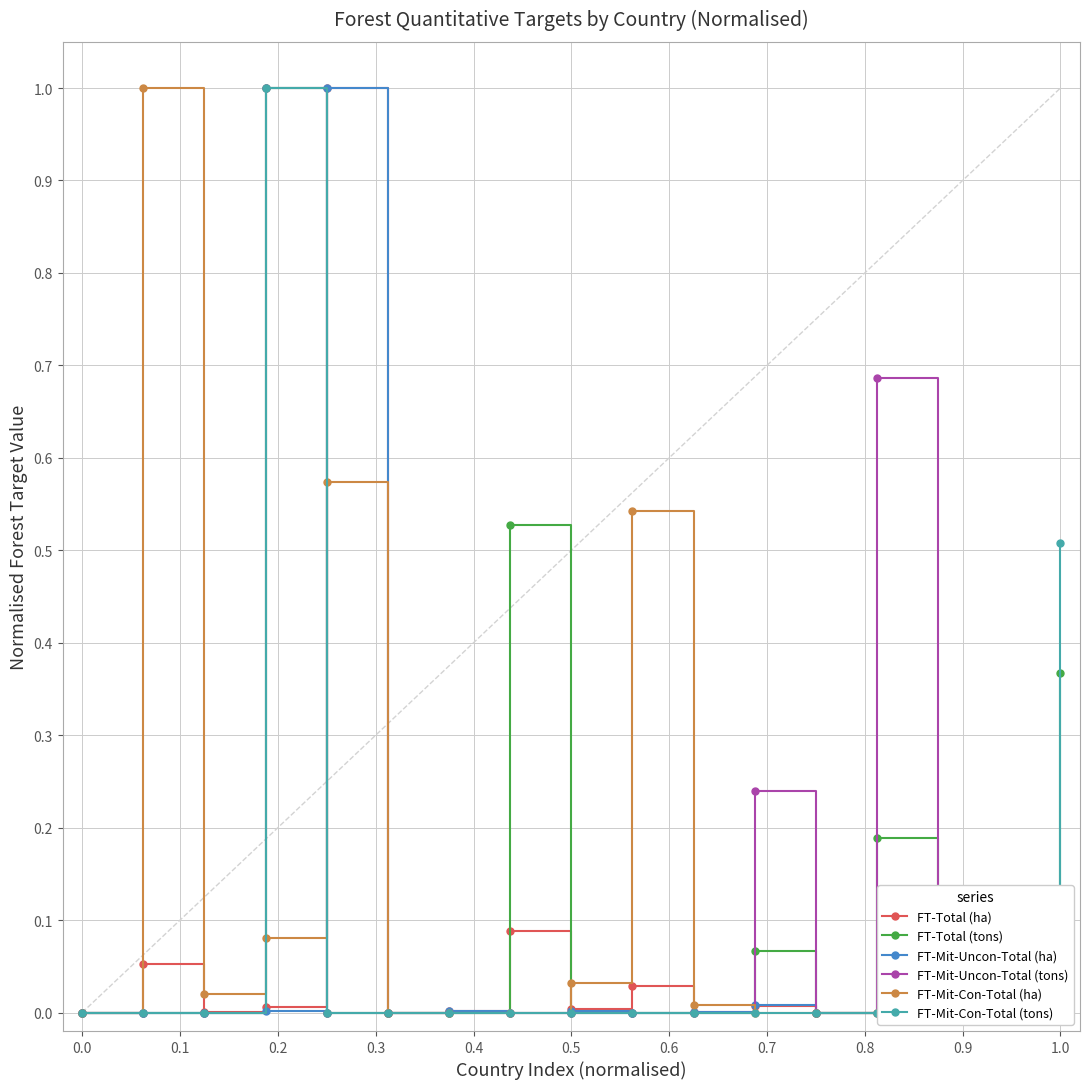

Does the chart have visible grid lines?

Yes